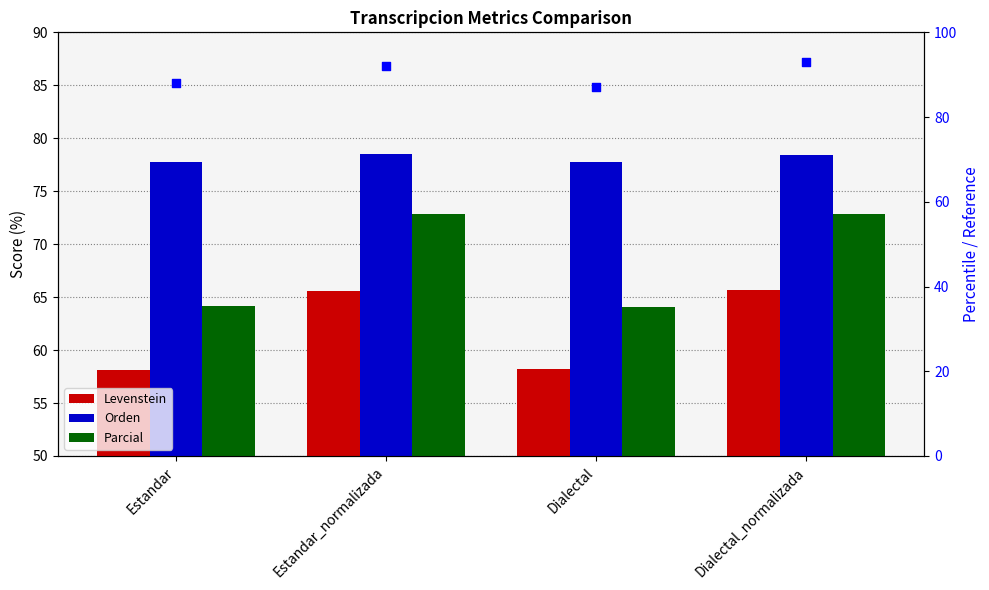

Which series contains the lowest Y value?

Levenstein